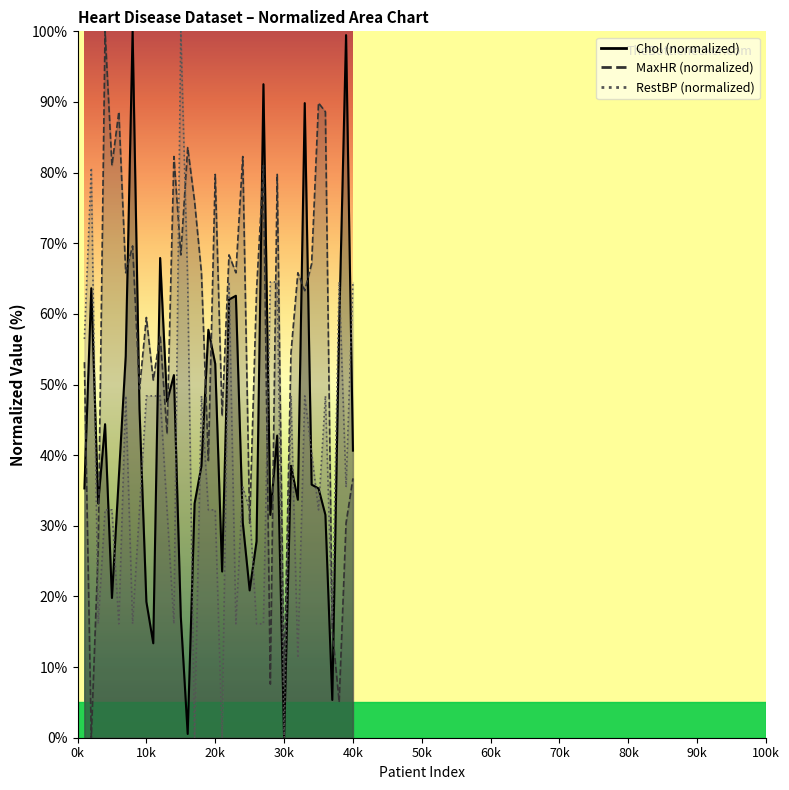

What is the value of the RestBP point at the 5th from the left?

32.3